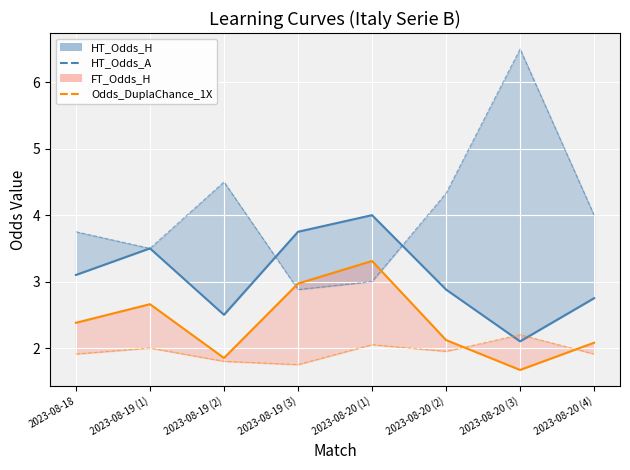

The value of HT_Odds_A at 2023-08-19 (1) is 2.3. True or false?

False